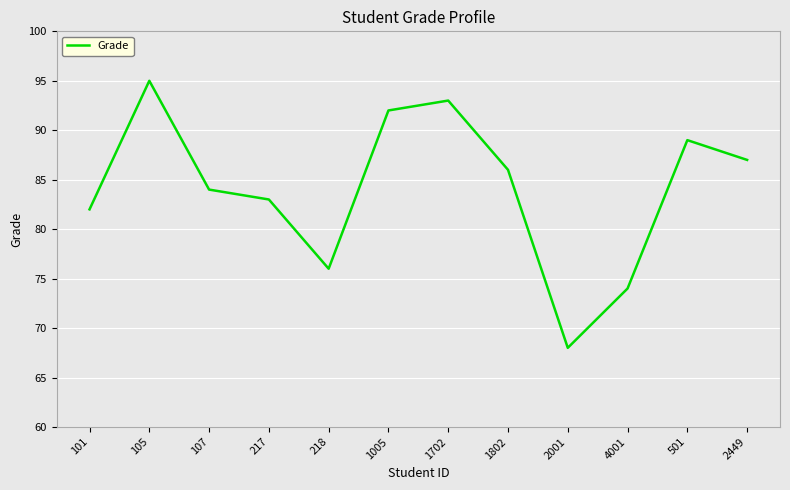

Where is the first local maximum?

105